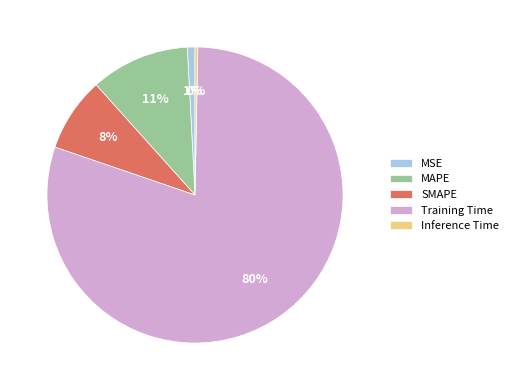

To the nearest percent, what is the combined percentage of MAPE and Inference Time?

11%